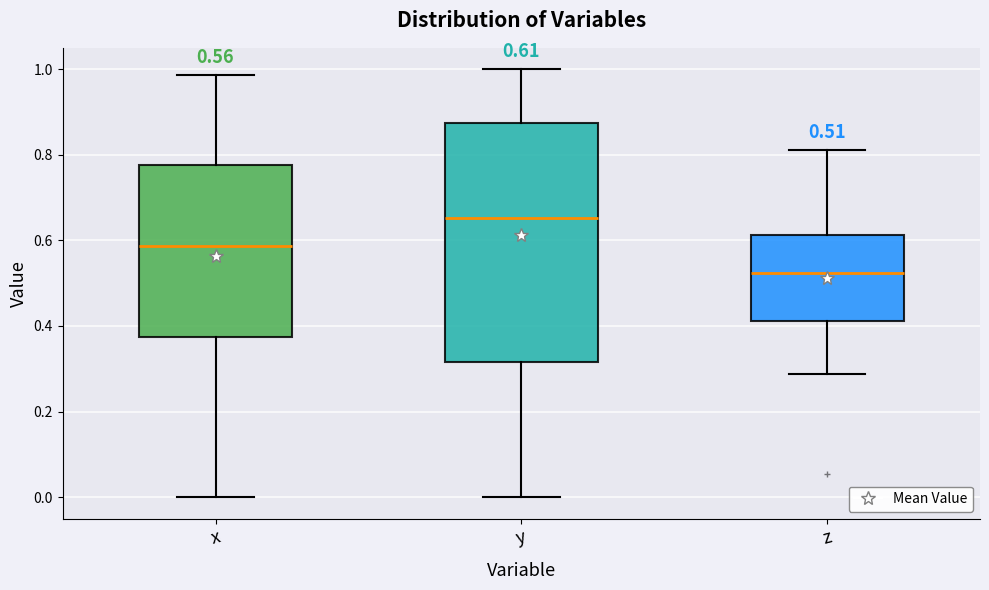

Which box has the lowest median line?

z